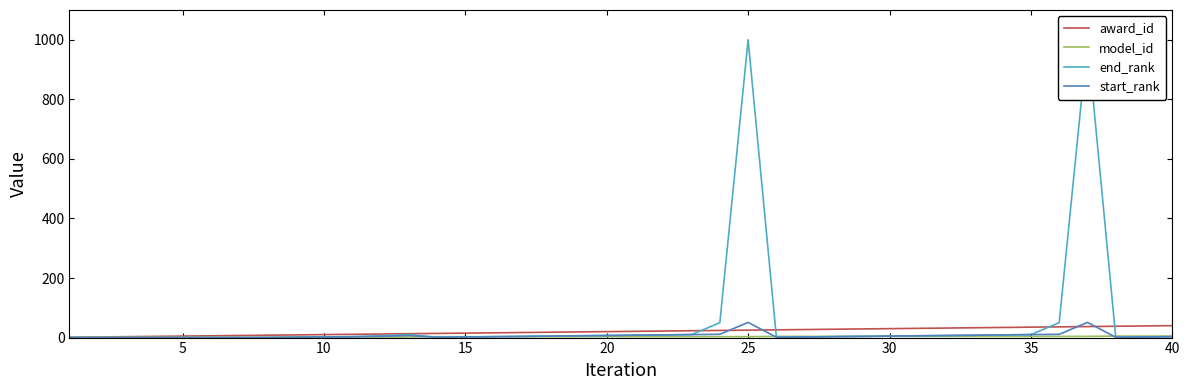

What is the spread (max minus min) of values at 25?

6